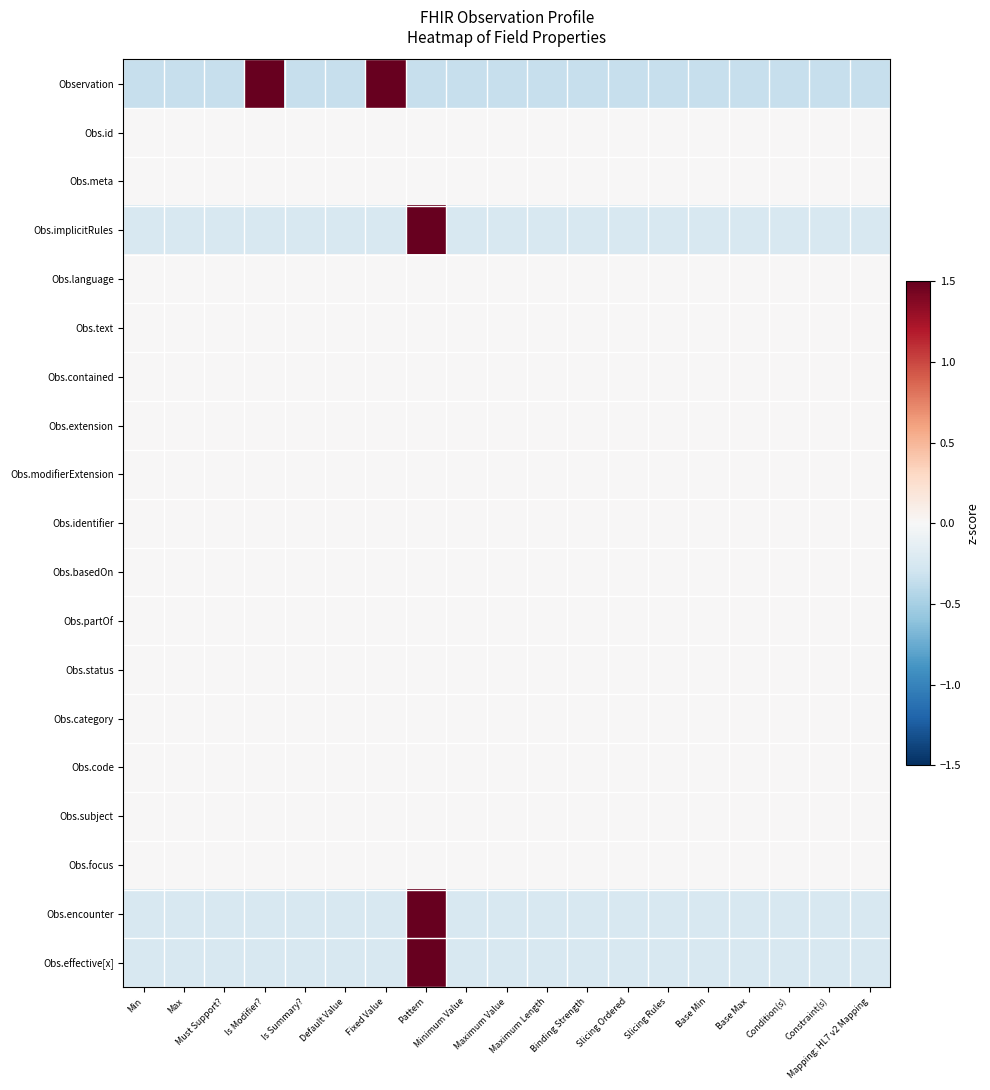

At Is Summary?, list the series in order from largest to smallest.

Obs.id, Obs.meta, Obs.language, Obs.text, Obs.contained, Obs.extension, Obs.modifierExtension, Obs.identifier, Obs.basedOn, Obs.partOf, Obs.status, Obs.category, Obs.code, Obs.subject, Obs.focus, Obs.implicitRules, Obs.encounter, Obs.effective[x], Observation